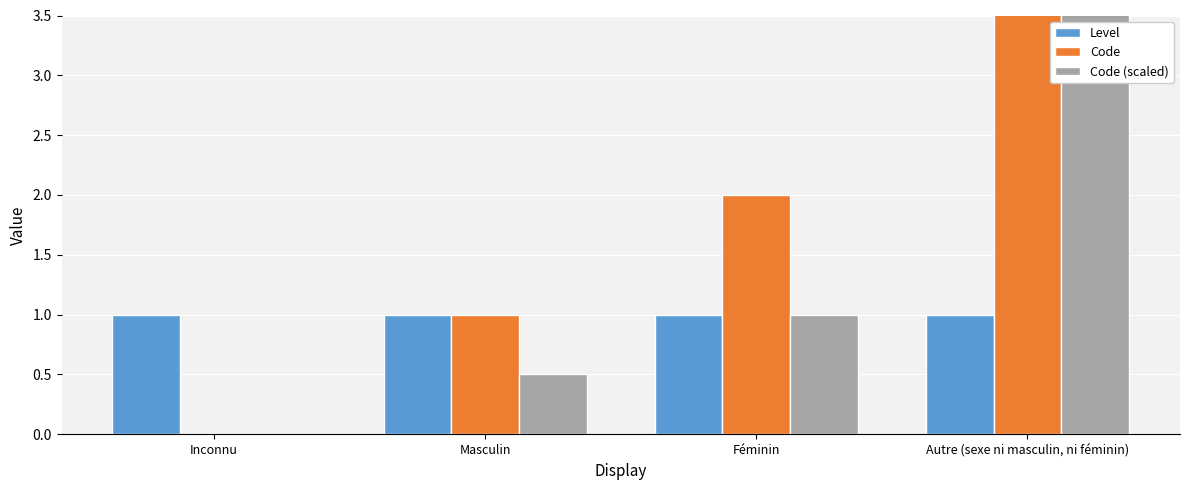

Reading left to right, what are all the values shown in this chart?

Level: Inconnu=1.0	Masculin=1.0	Féminin=1.0	Autre (sexe ni masculin, ni féminin)=1.0
Code: Inconnu=0.0	Masculin=1.0	Féminin=2.0	Autre (sexe ni masculin, ni féminin)=9.0
Code (scaled): Inconnu=0.0	Masculin=0.5	Féminin=1.0	Autre (sexe ni masculin, ni féminin)=4.5